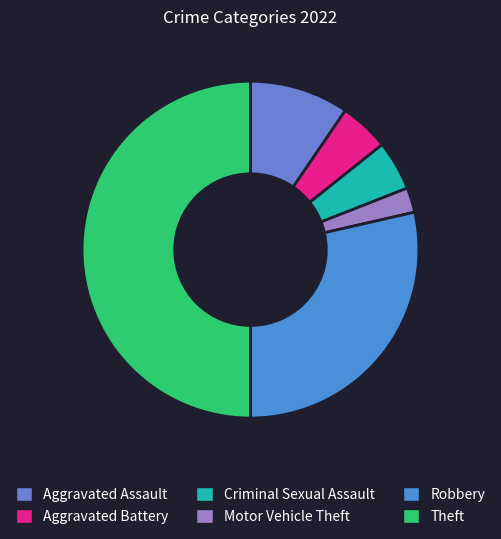

Which slice is the smallest?

Motor Vehicle Theft